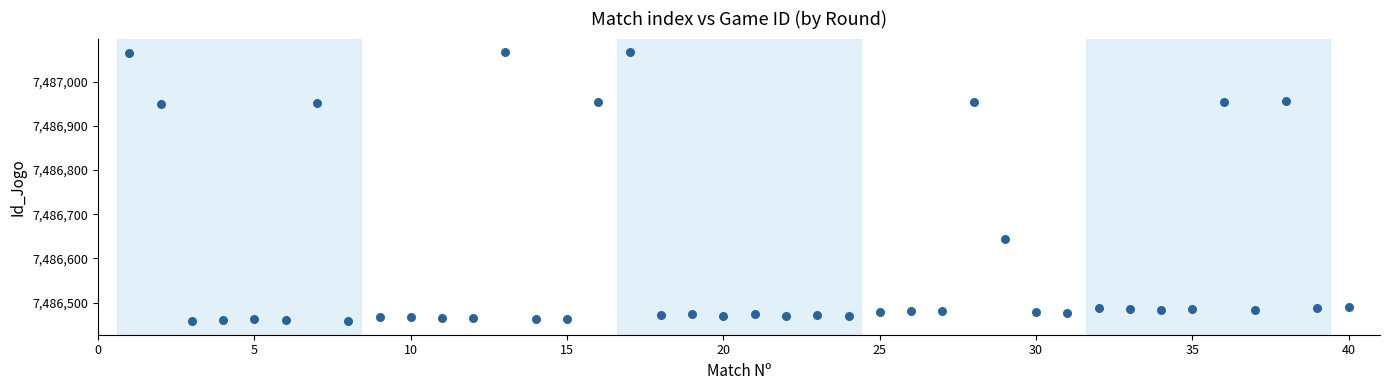

What Y value in the scatter plot is closest to 7486762?

7486645